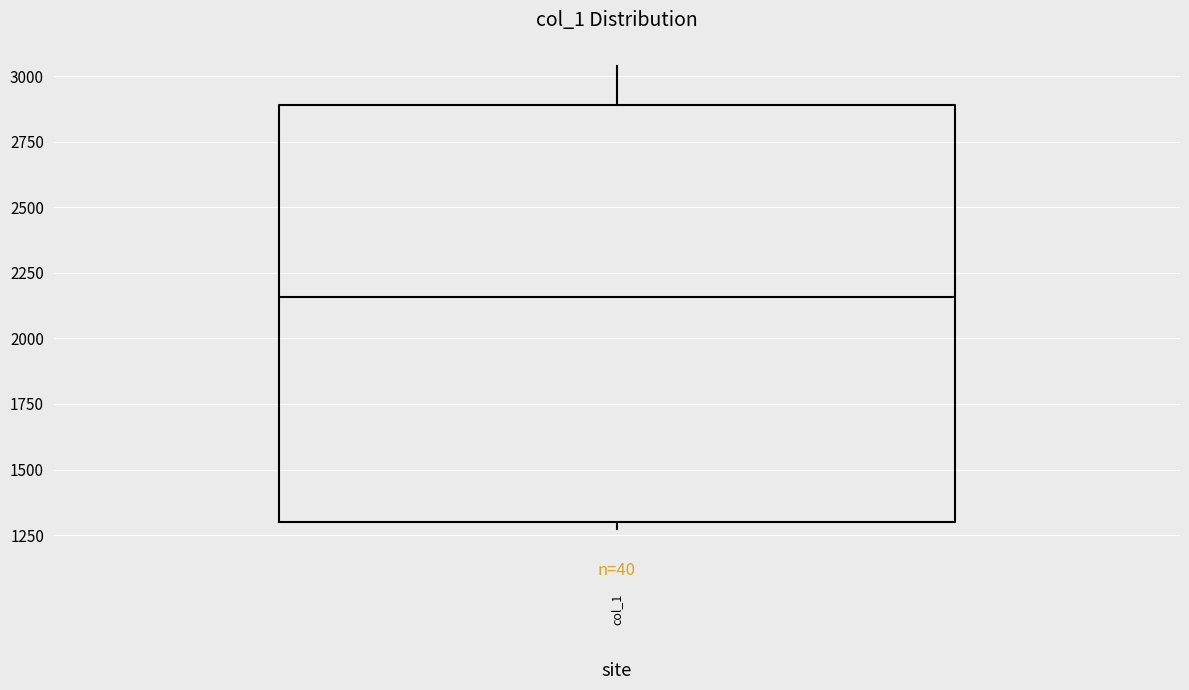

Read this box plot against the y-axis: the position of the median line, the range covered by the box, and the ends of both whiskers. The values are not printed on the chart, so give them approximately, as read against the axis.

median 2150, box 1300 to 2900, whiskers 1250 to 3050